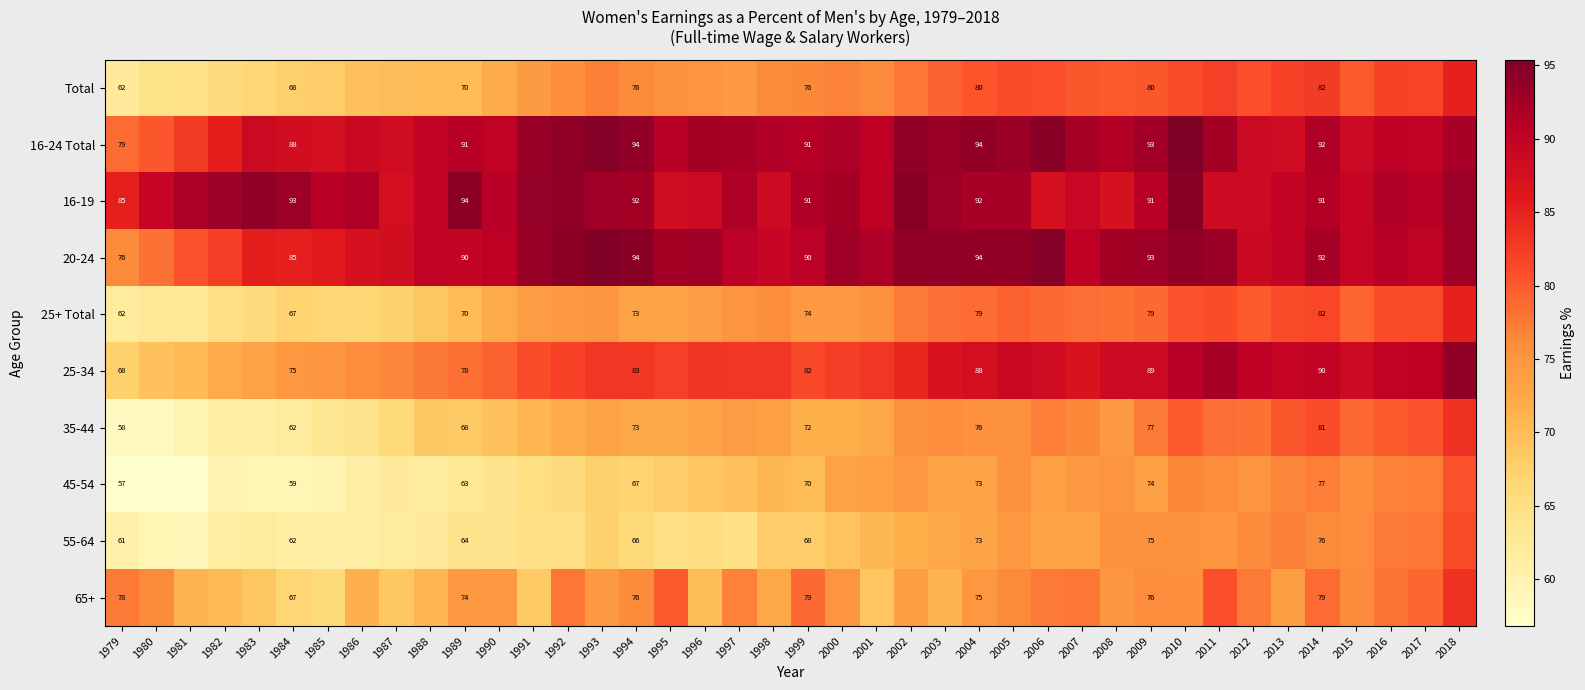

Is the value of 16-19 at 1996 greater than the value of 65+ at 1992?

Yes